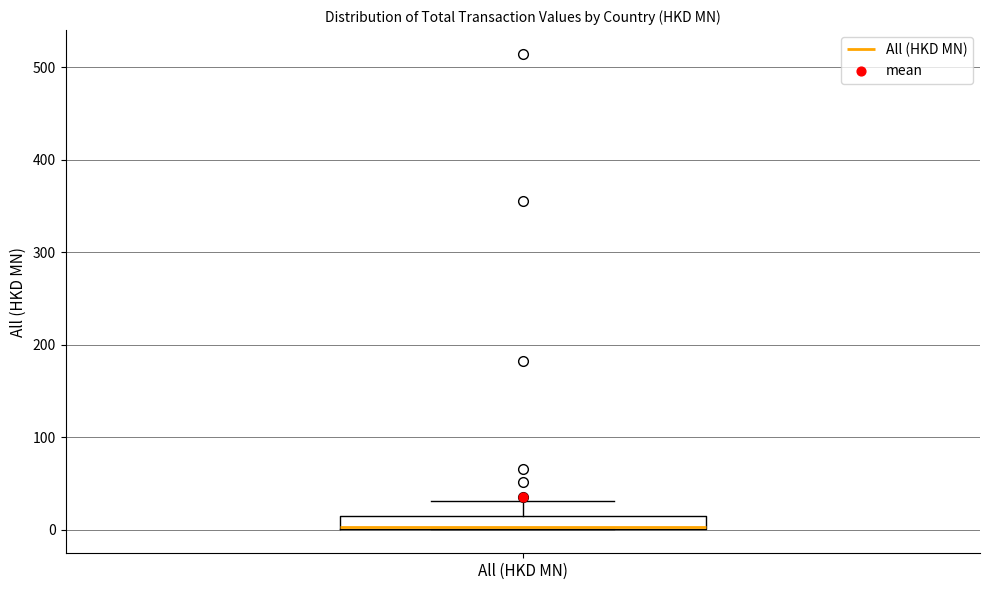

Where is the lower edge of the box for All (HKD MN) on the y-axis? The values are not printed on the chart, so give them approximately, as read against the axis.

0